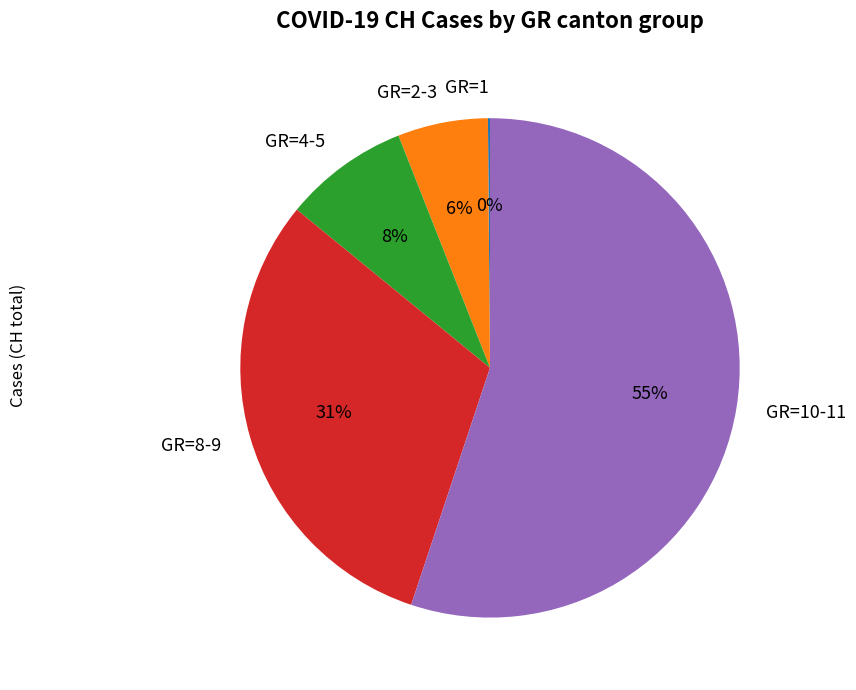

Is it true that GR=2-3 is 6% of the pie?

True